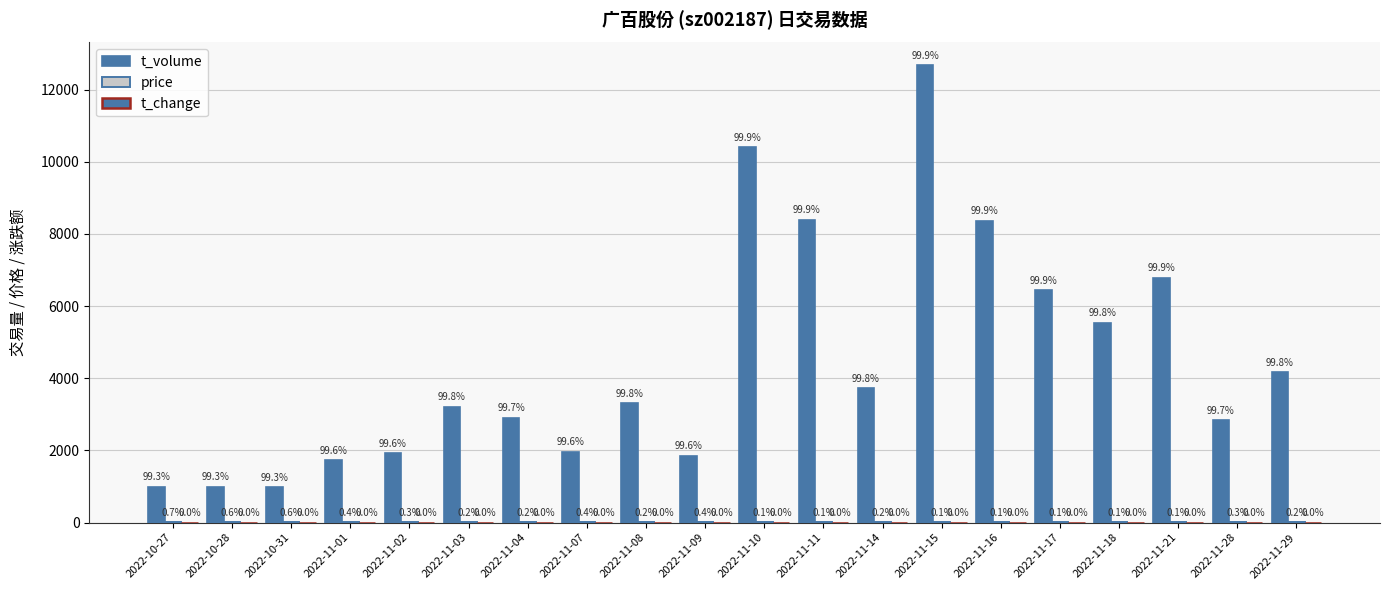

How many groups of bars are there?

20